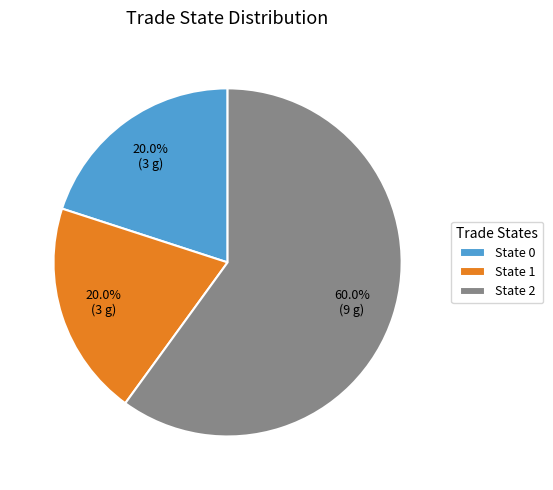

What is the largest slice in the pie chart?

State 2